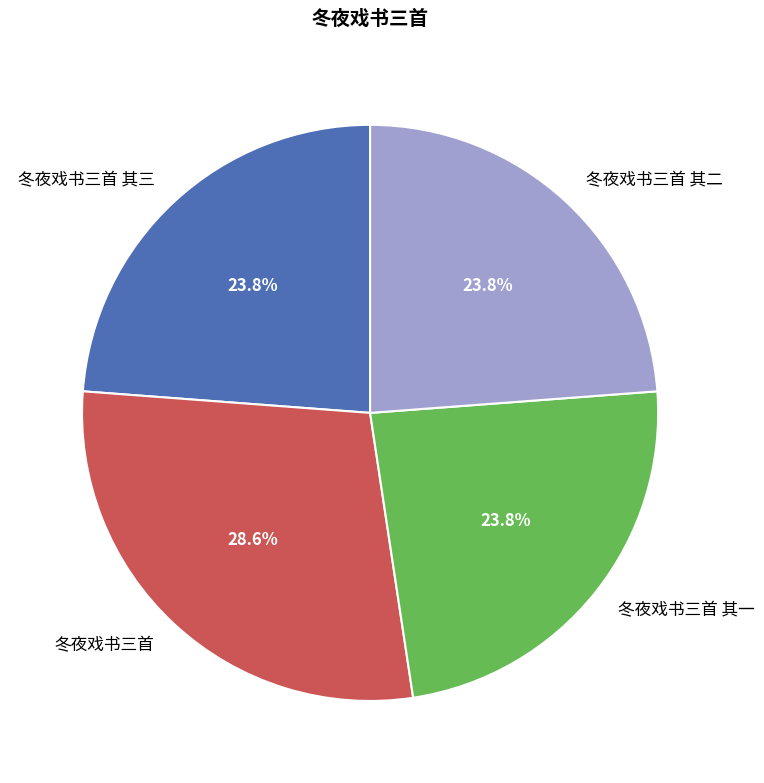

Does 冬夜戏书三首 其二 represent more than half of the total?

No